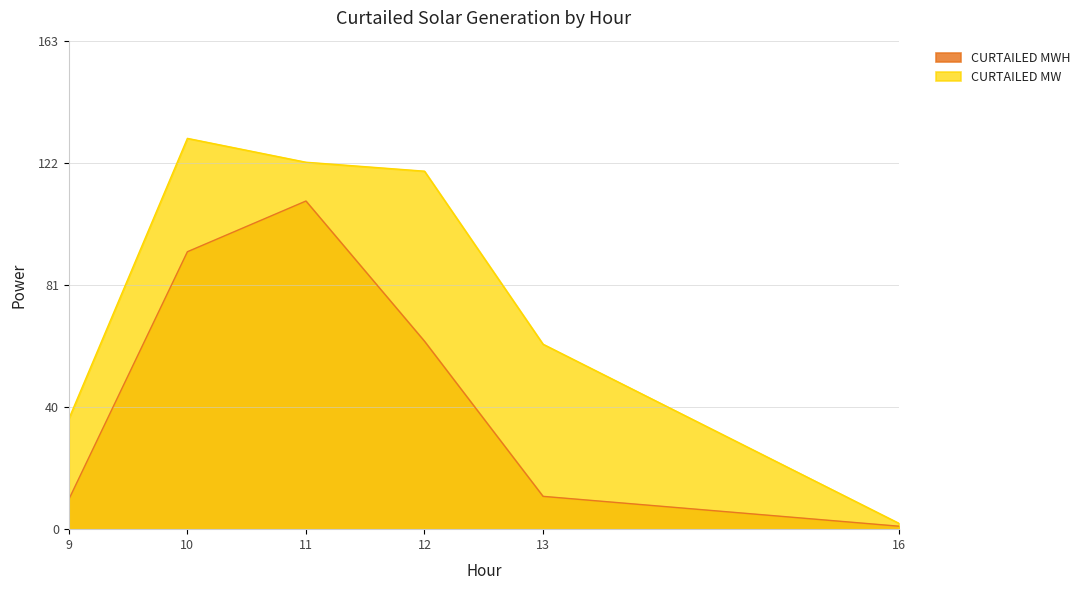

What is the maximum value shown in the chart?

131